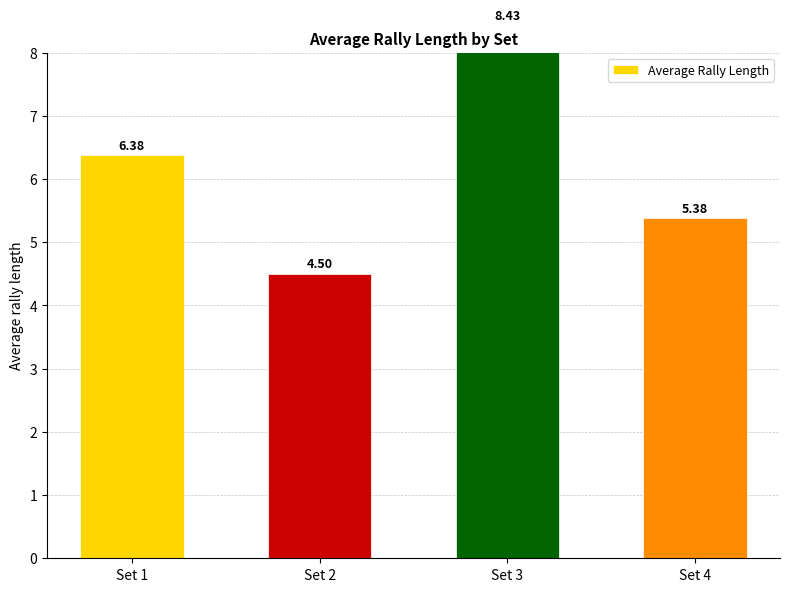

How many distinct data groups are displayed?

1